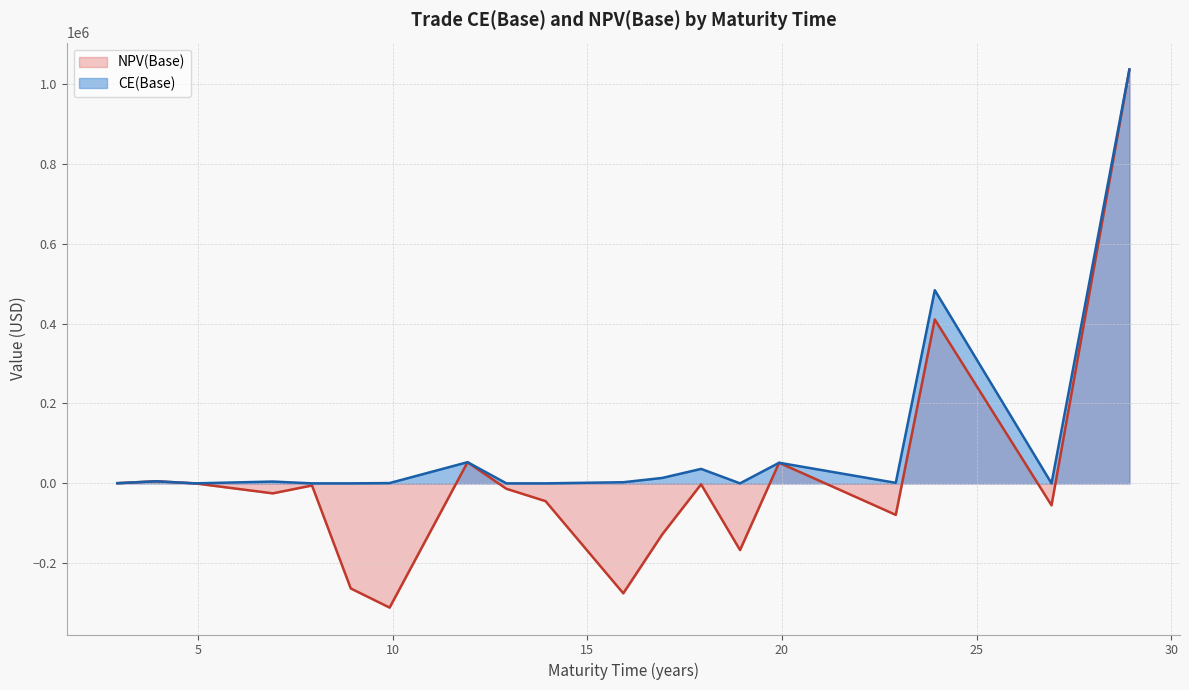

What is the minimum value shown in the chart?

-311143.9